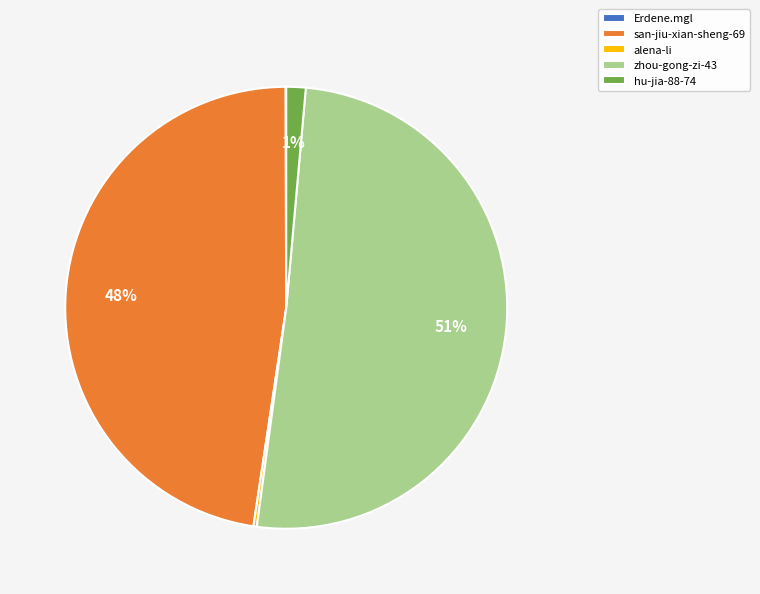

Which slice is the largest?

zhou-gong-zi-43